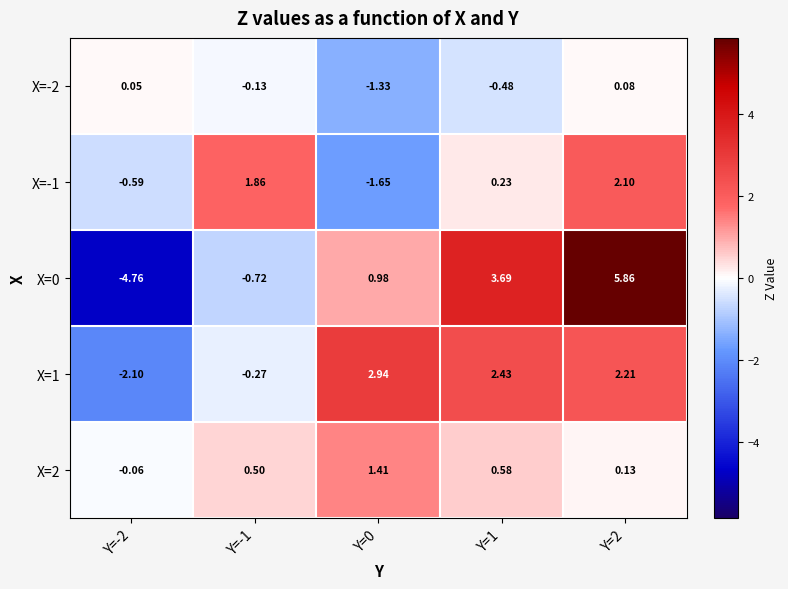

Is the value of X=-1 at Y=2 greater than the value of X=-2 at Y=-2?

Yes